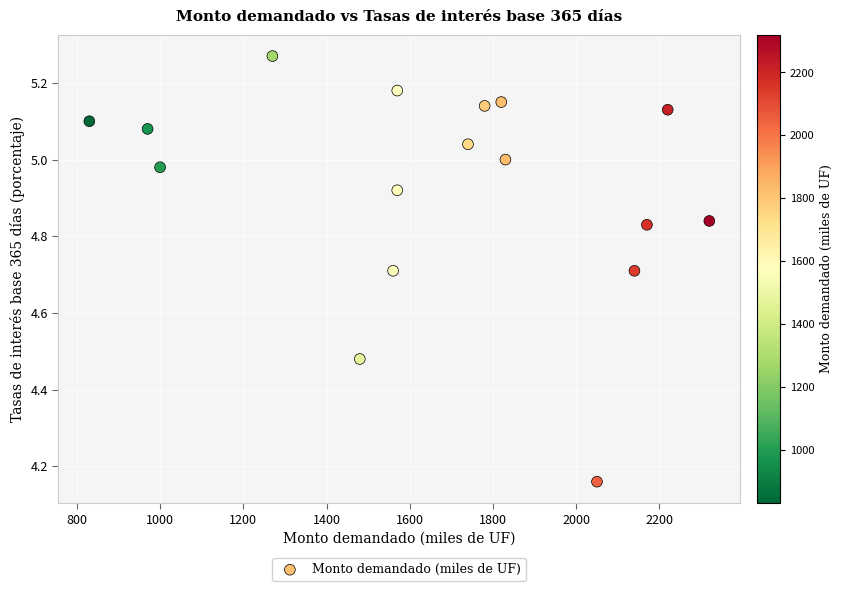

What is the range of X values (max minus min)?

1490.0